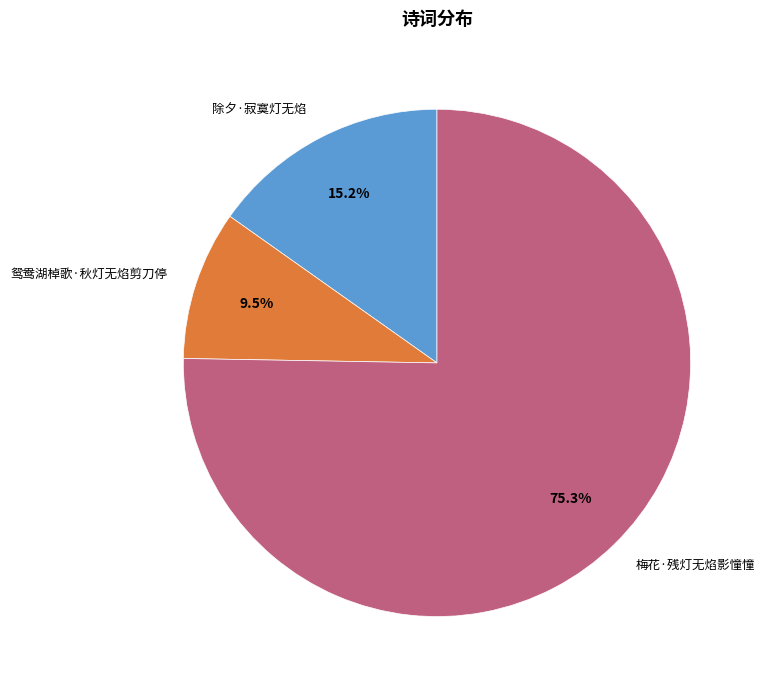

Between 除夕·寂寞灯无焰 and 鸳鸯湖棹歌·秋灯无焰剪刀停, which is larger?

除夕·寂寞灯无焰